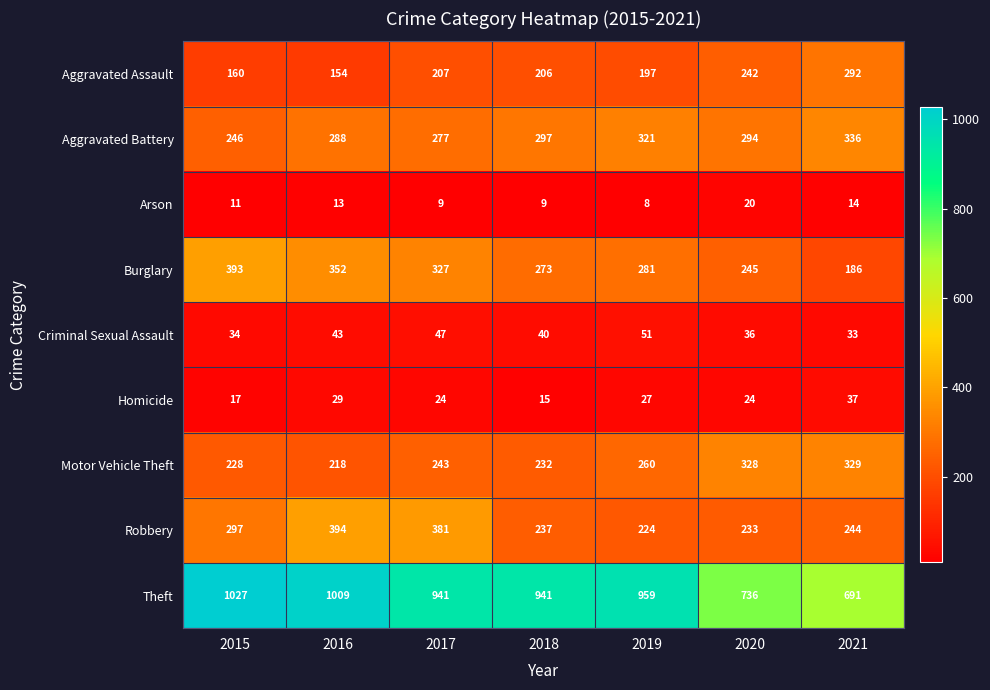

True or false: Arson has a value of 9 at 2018.

True